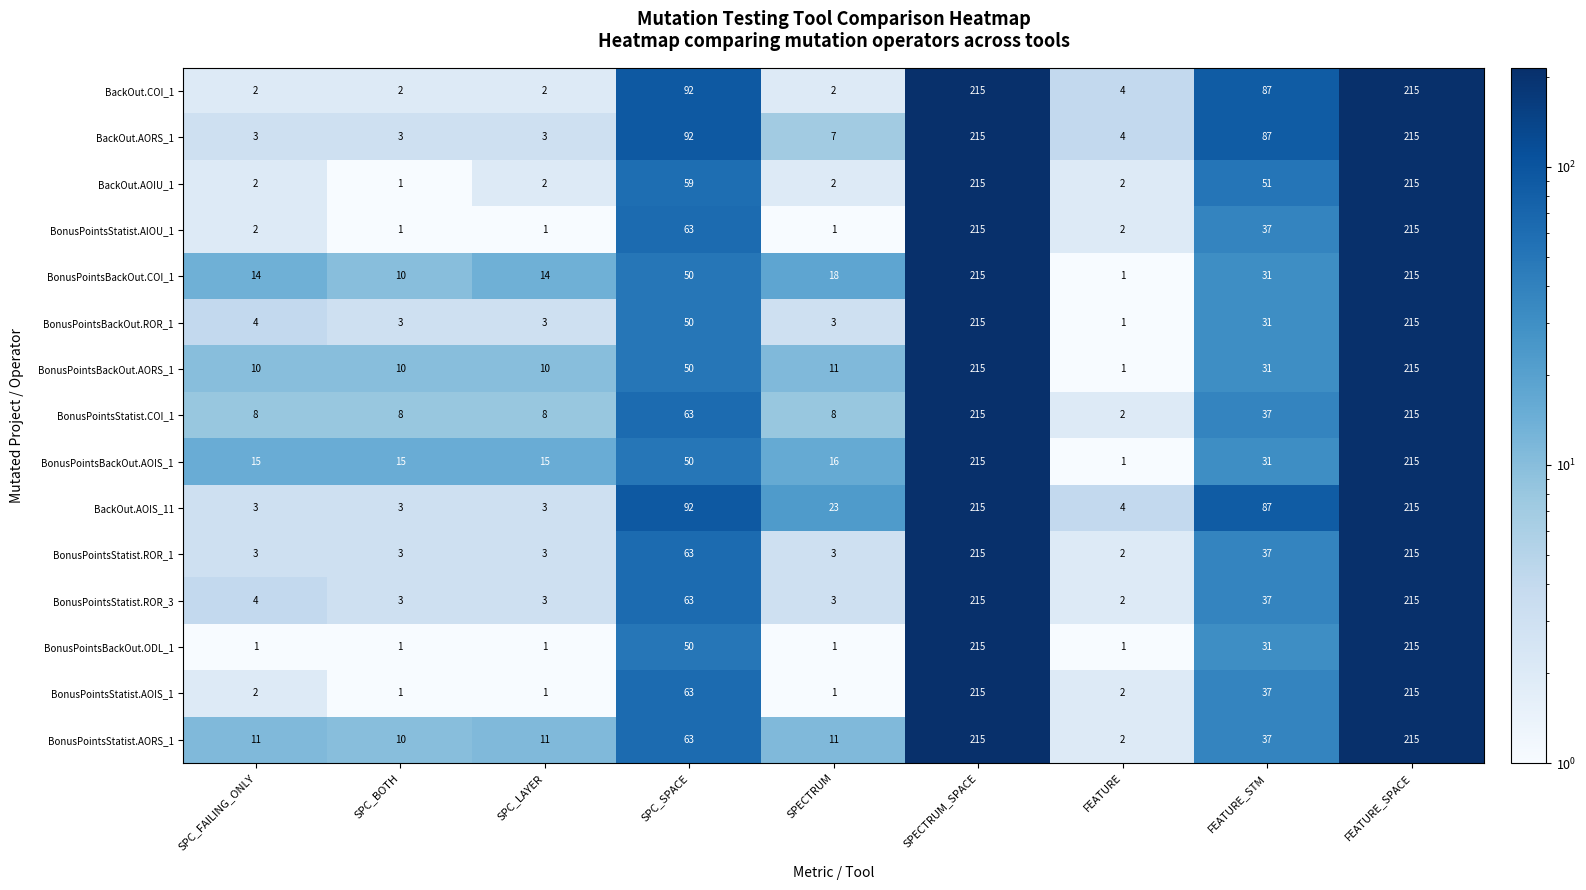

The value of BonusPointsBackOut.AOIS_1 at SPECTRUM_SPACE is 215. True or false?

True